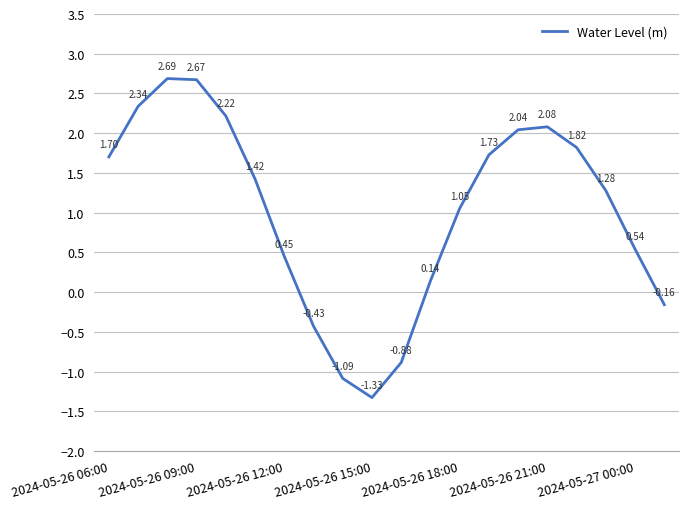

At which category does the data reach its first local valley?

2024-05-26 15:00